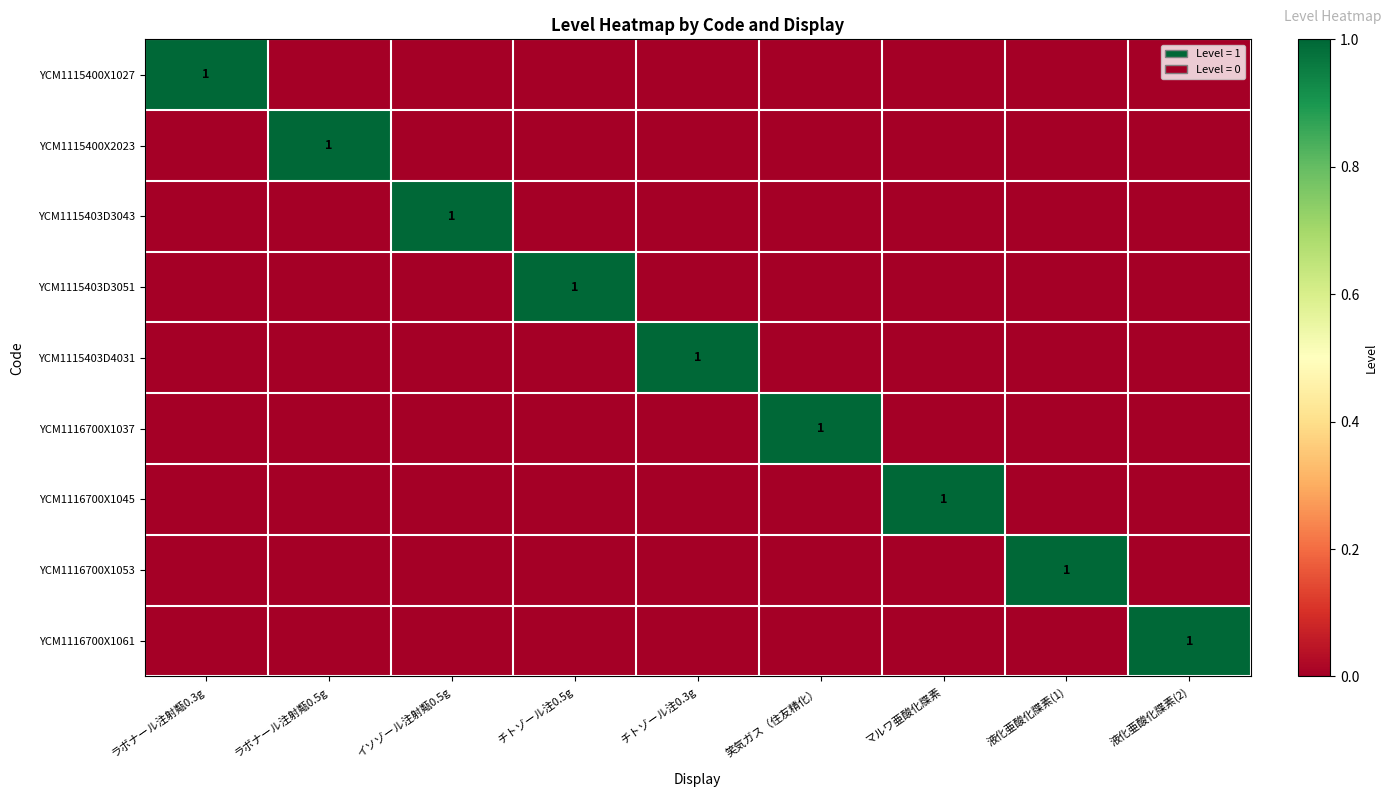

At how many categories does at least one series exceed 0?

9